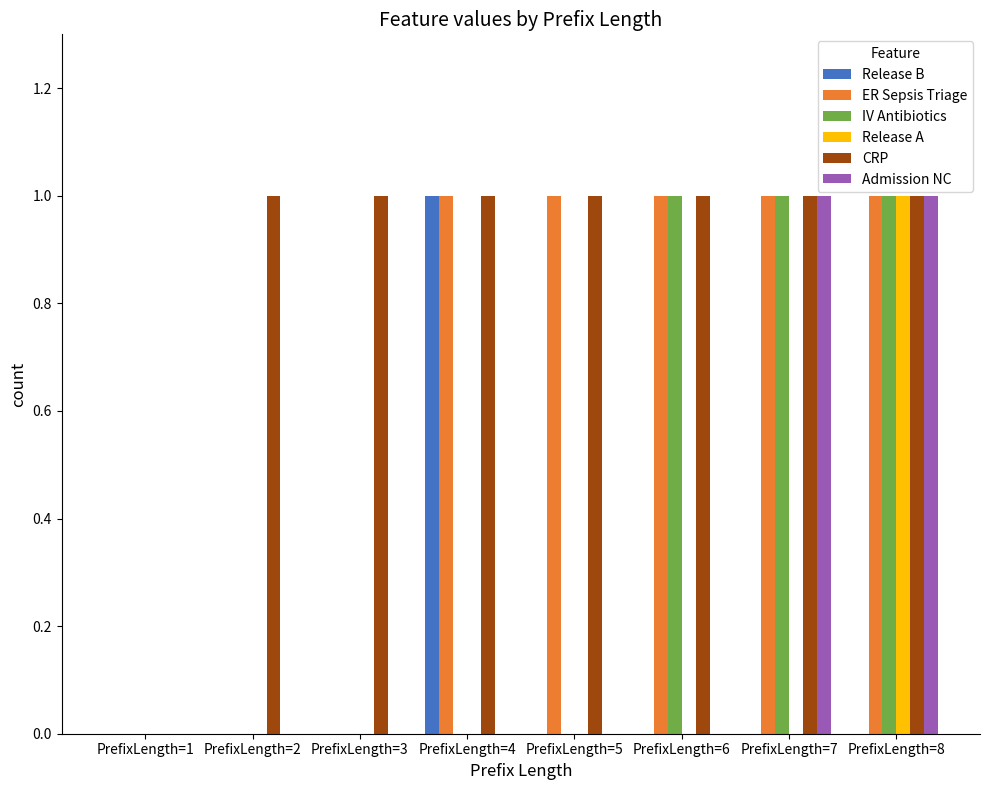

What is the sum of all IV Antibiotics values?

3